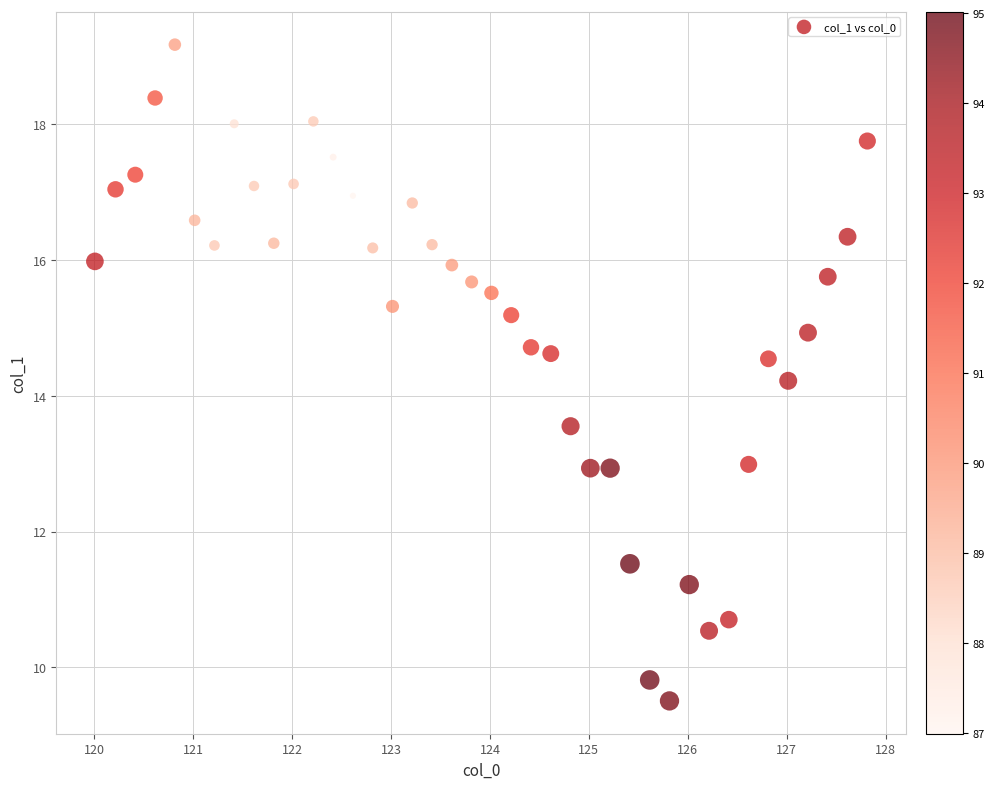

What is the range of X values (max minus min)?

7.8